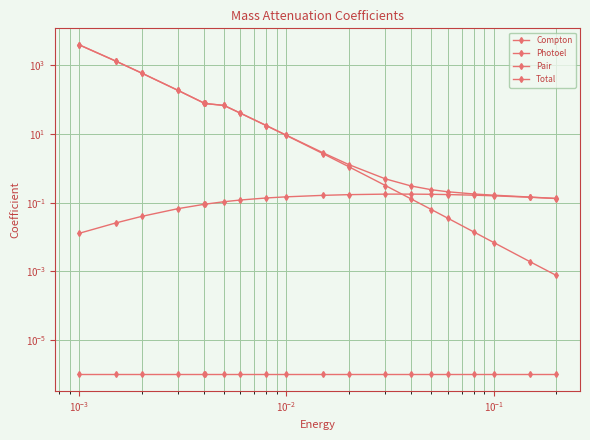

What is the maximum value shown in the chart?

3926.0